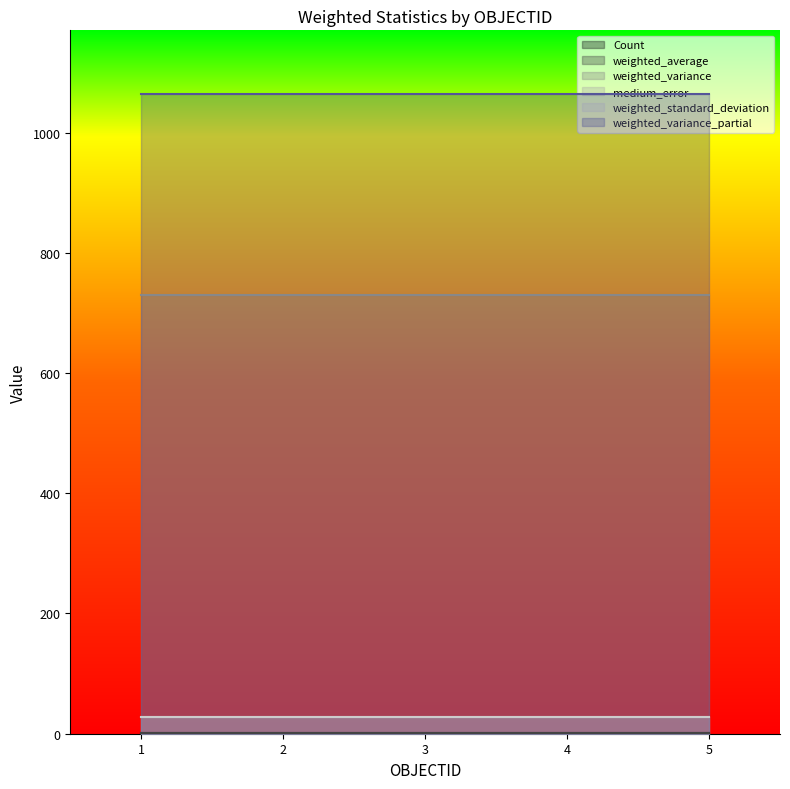

Count the number of categories in the chart.

5